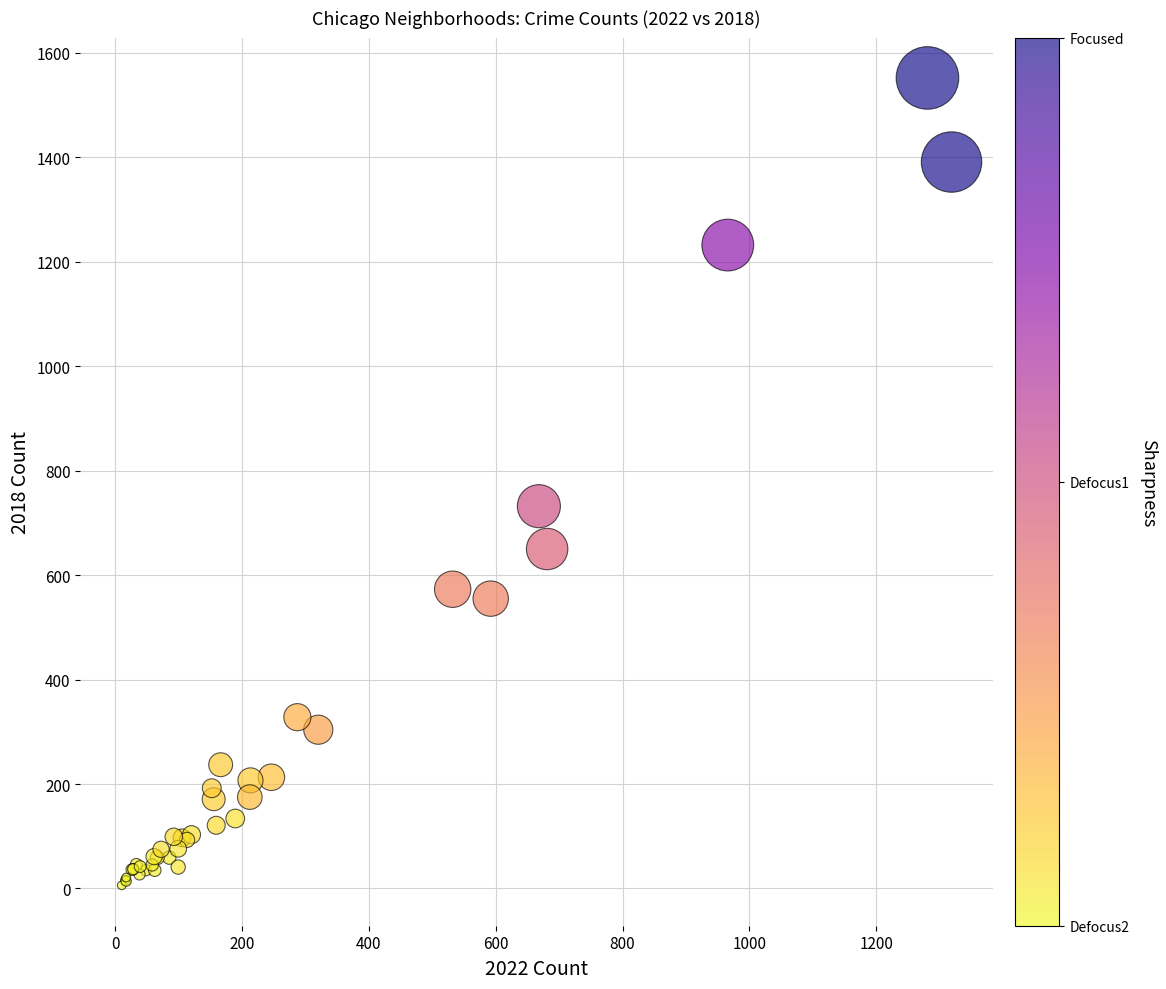

What Y value in the scatter plot is closest to 779?

732